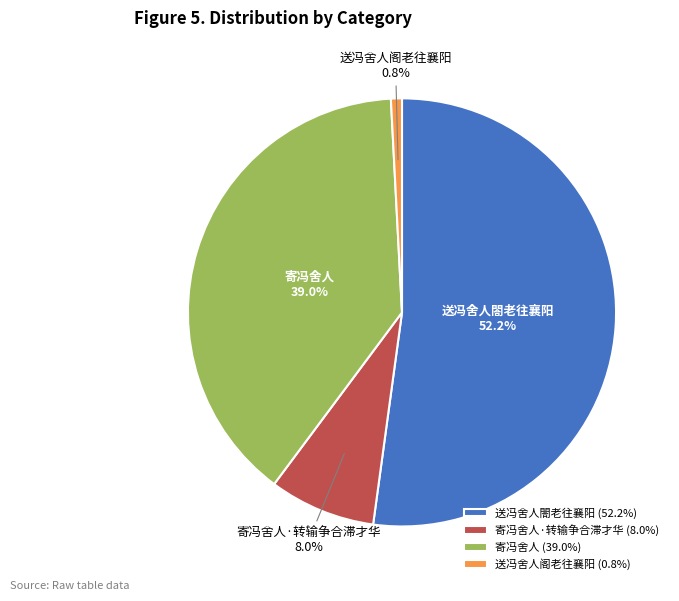

To the nearest percent, what is the difference between the largest and smallest slice percentages?

51%